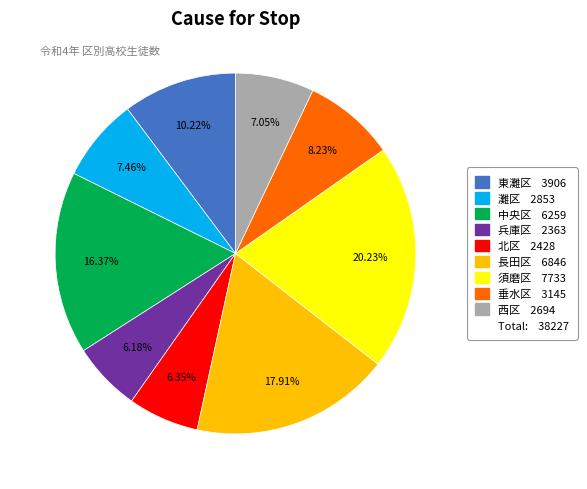

Is there any slice that represents more than half of the pie?

No